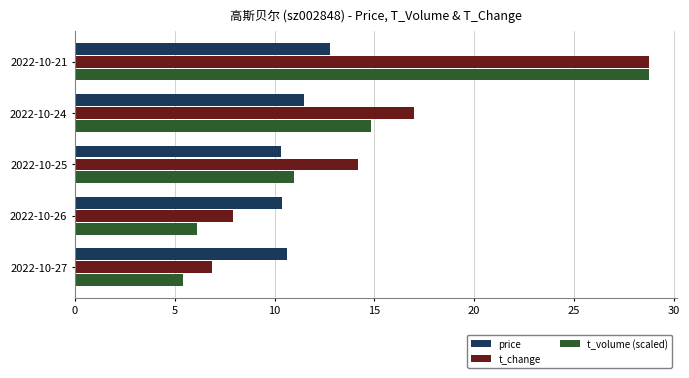

How many distinct data groups are displayed?

3